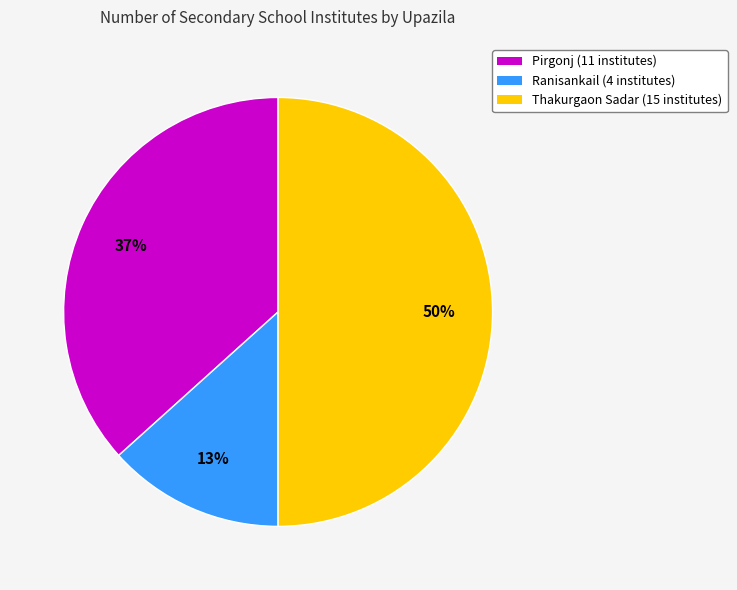

To the nearest percent, what is the combined percentage of Pirgonj and Ranisankail?

50%